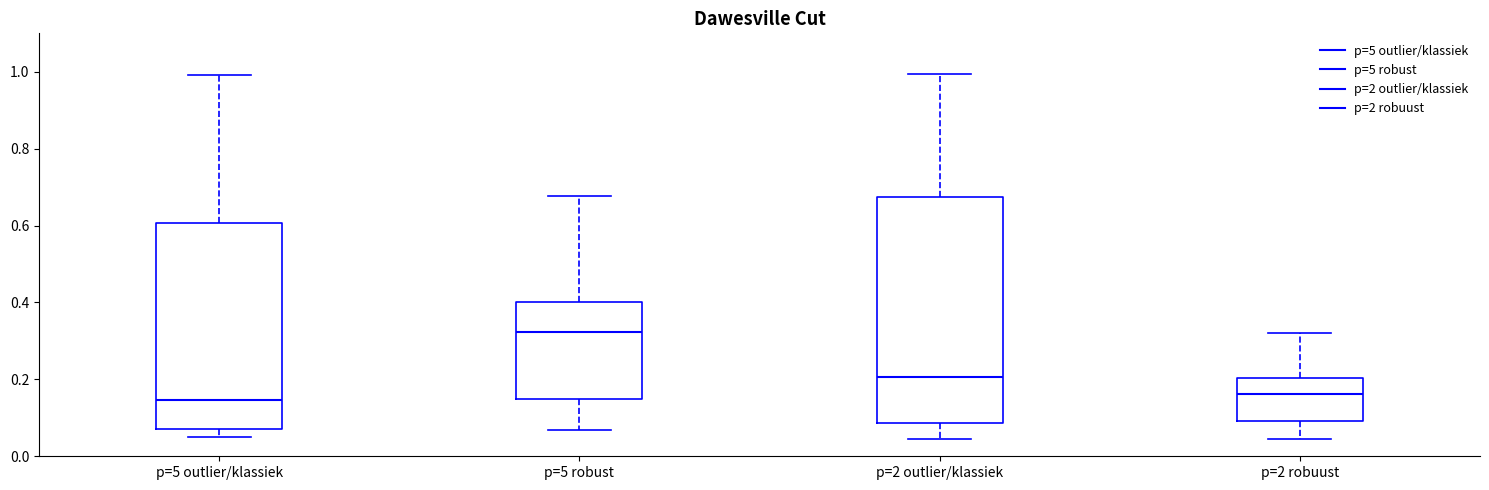

Reading left to right, read every box against the y-axis: the position of its median line, the range the box covers, and the ends of its whiskers. The values are not printed on the chart, so give them approximately, as read against the axis.

p=5 outlier/klassiek: median 0.14, box 0.08 to 0.60, whiskers 0.06 to 1.00
p=5 robust: median 0.32, box 0.14 to 0.40, whiskers 0.06 to 0.68
p=2 outlier/klassiek: median 0.20, box 0.08 to 0.68, whiskers 0.04 to 1.00
p=2 robuust: median 0.16, box 0.10 to 0.20, whiskers 0.04 to 0.32